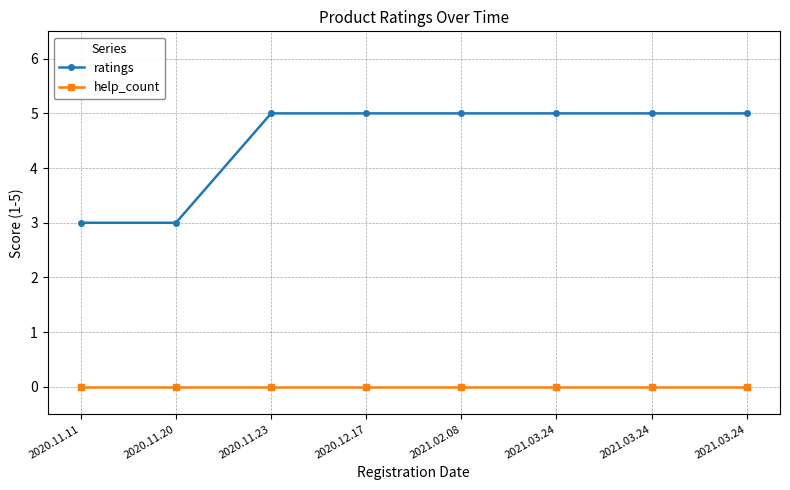

True or false: ratings and help_count cross at least once.

False